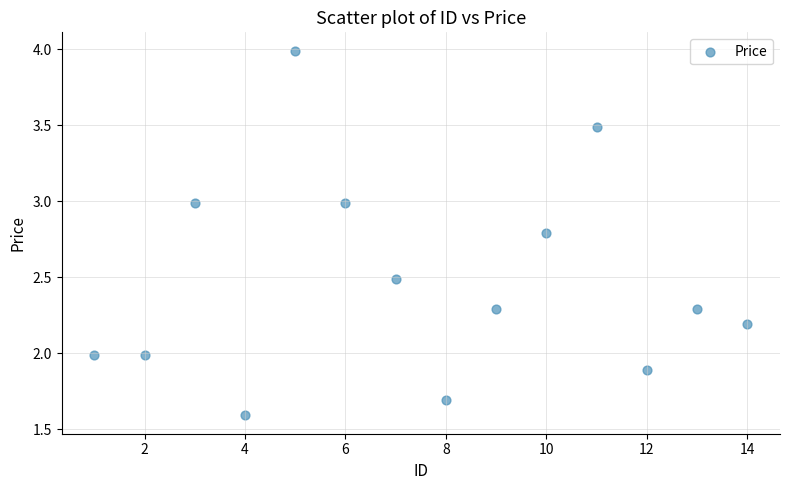

What is the range of X values (max minus min)?

13.0